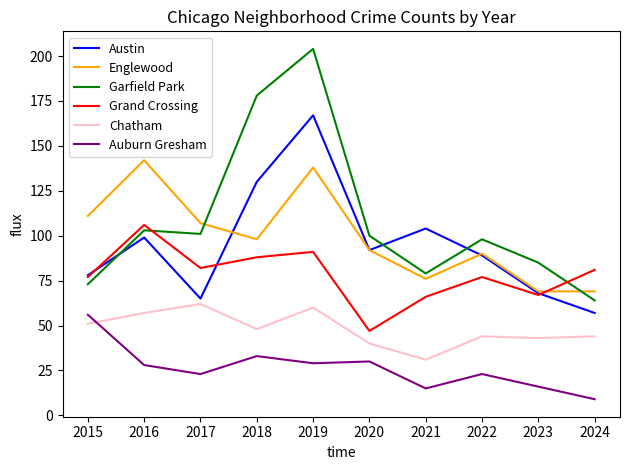

Reading left to right, extract all data points from this chart.

Austin: 2015=78	2016=99	2017=65	2018=130	2019=167	2020=92	2021=104	2022=89	2023=68	2024=57
Englewood: 2015=111	2016=142	2017=107	2018=98	2019=138	2020=92	2021=76	2022=90	2023=69	2024=69
Garfield Park: 2015=73	2016=103	2017=101	2018=178	2019=204	2020=100	2021=79	2022=98	2023=85	2024=64
Grand Crossing: 2015=77	2016=106	2017=82	2018=88	2019=91	2020=47	2021=66	2022=77	2023=67	2024=81
Chatham: 2015=51	2016=57	2017=62	2018=48	2019=60	2020=40	2021=31	2022=44	2023=43	2024=44
Auburn Gresham: 2015=56	2016=28	2017=23	2018=33	2019=29	2020=30	2021=15	2022=23	2023=16	2024=9